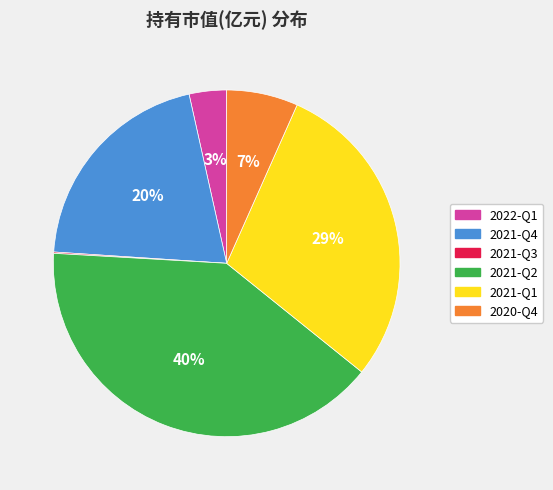

To the nearest percent, what percentage of the pie is 2021-Q4?

20%